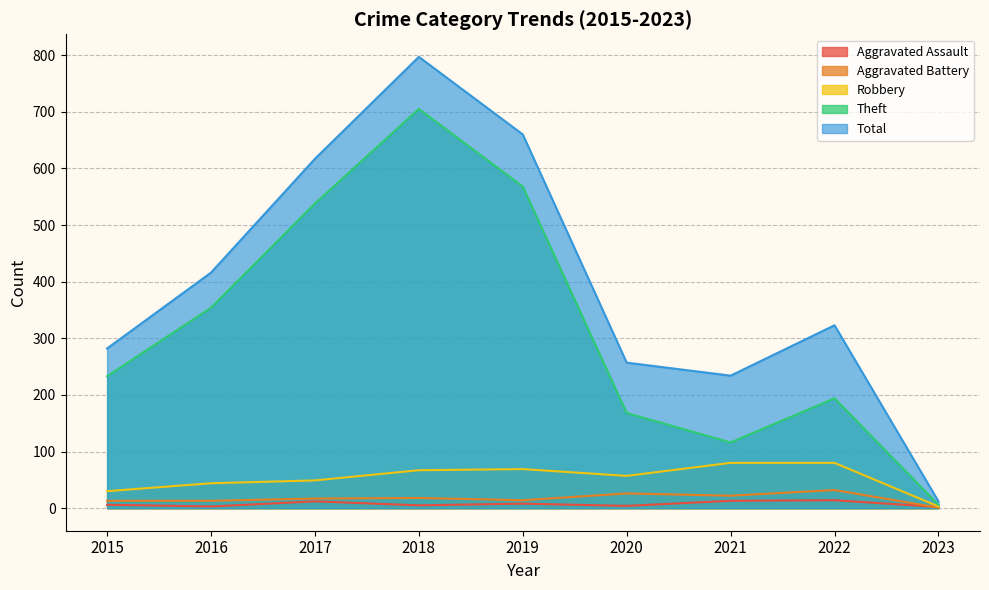

What is the spread (max minus min) of values at 2021?

221